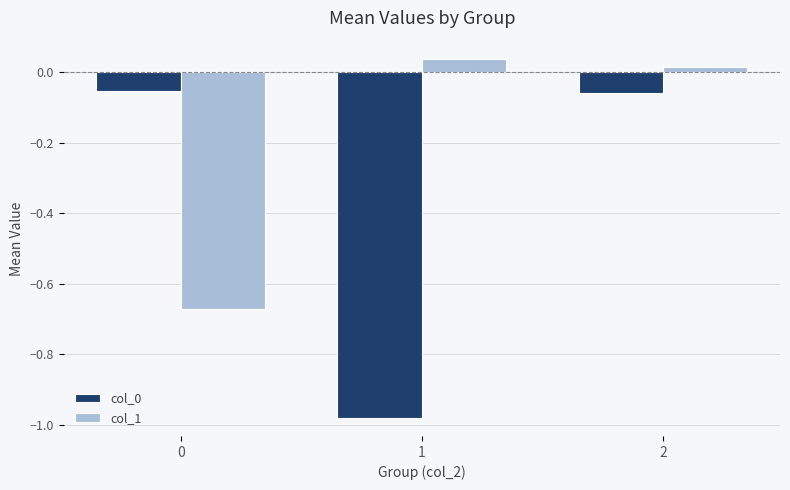

What is the difference between the second highest and minimum values in the col_0 series?

0.9